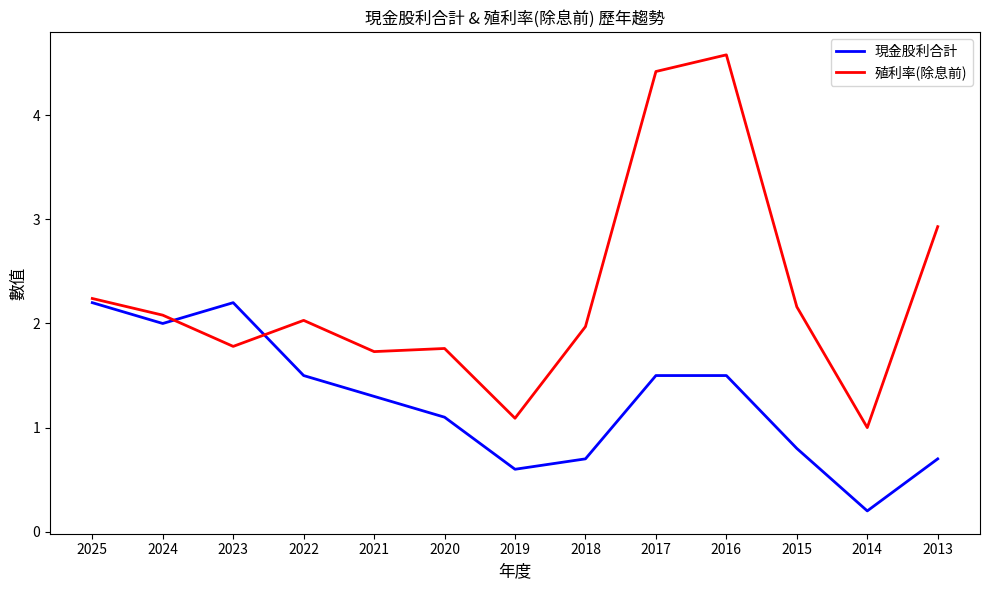

True or false: 現金股利合計 has a value of 1.5 at 2016.

True